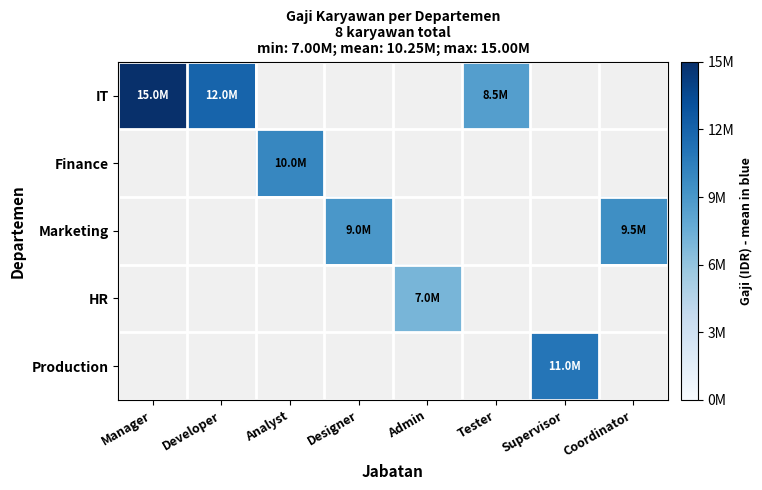

Between Supervisor and Coordinator, which is larger?

Supervisor